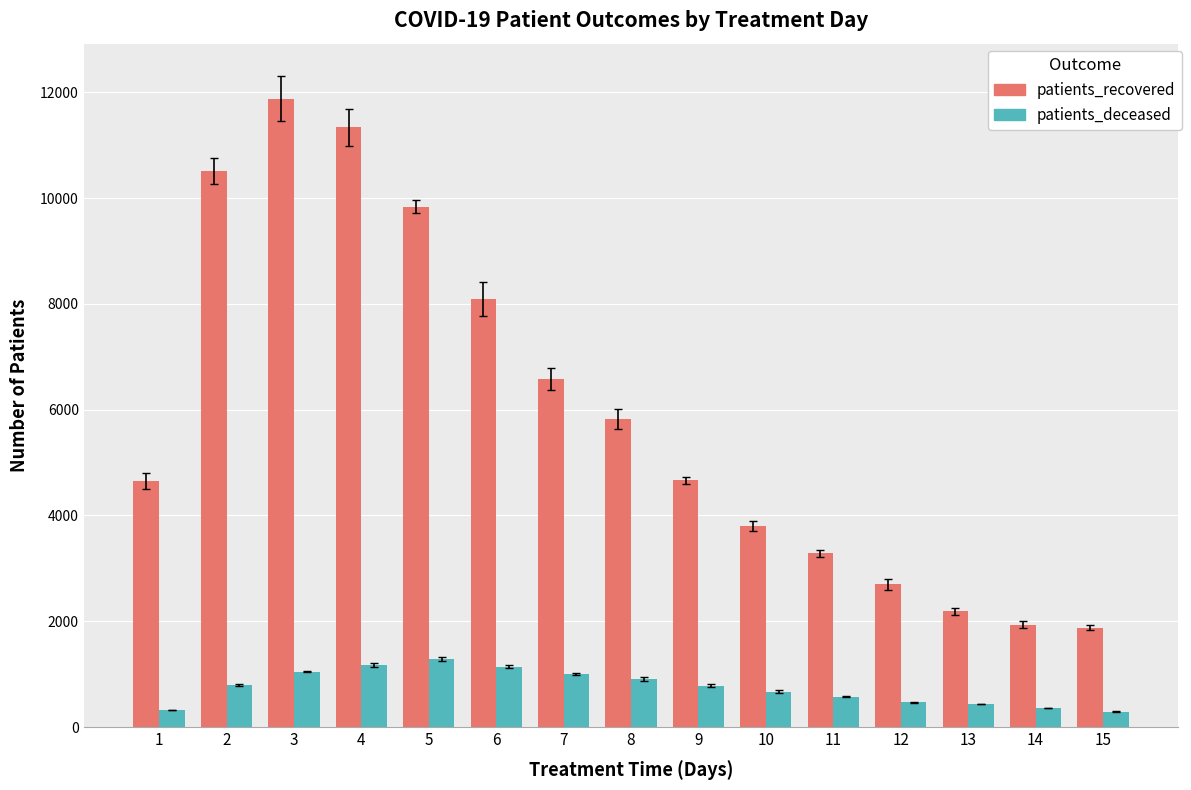

What is the average value of the patients_deceased series?

752